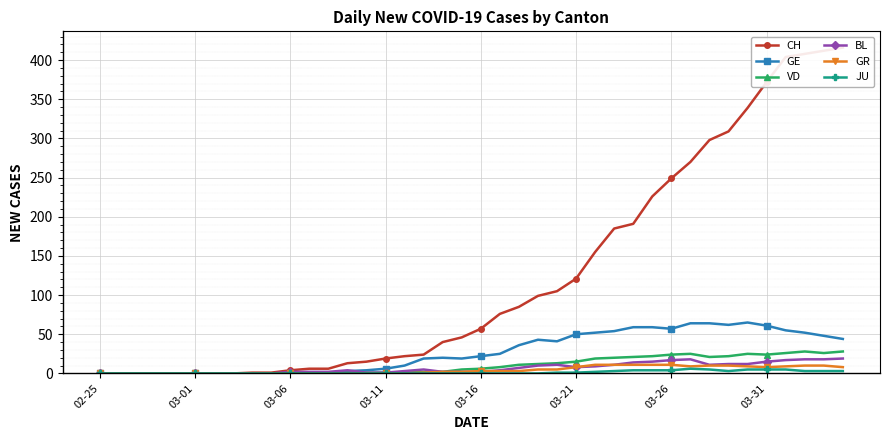

How many lines are shown in the chart?

6